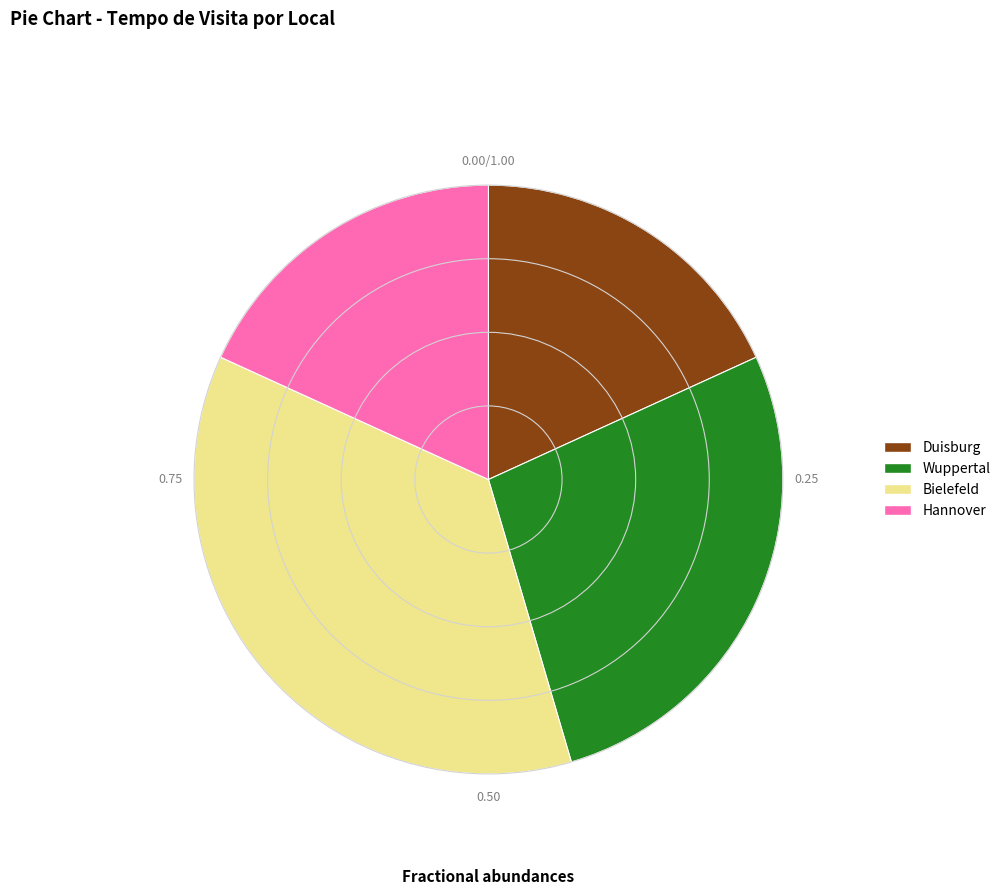

Is there any slice that represents more than half of the pie?

No